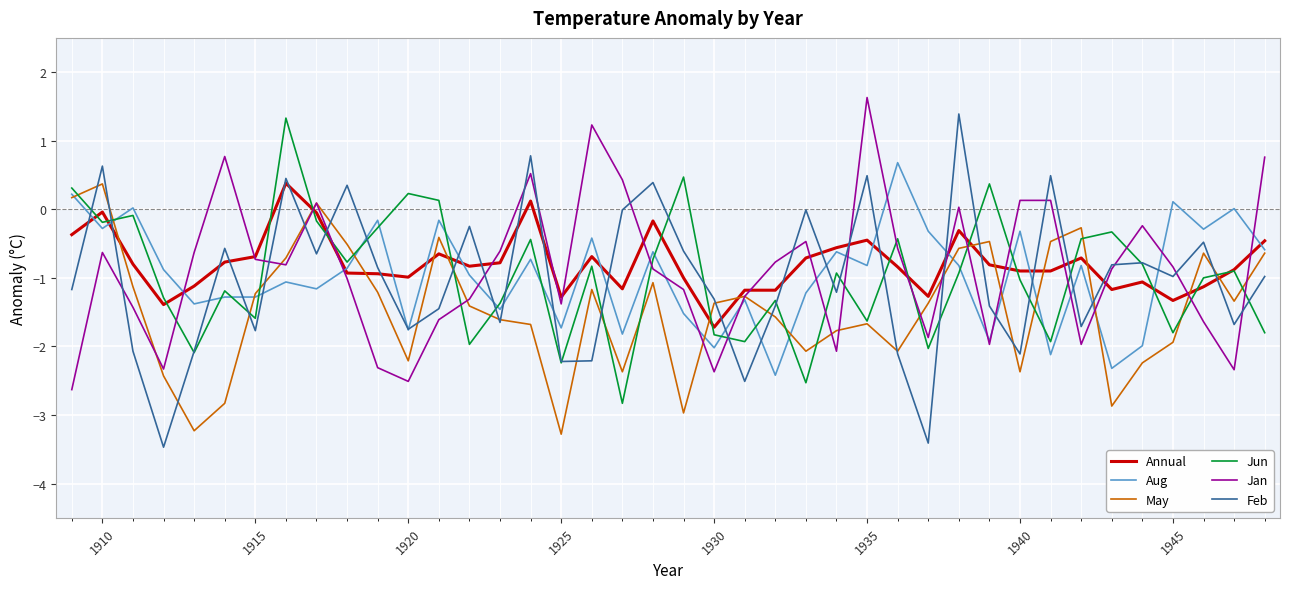

True or false: May and Annual cross at least once.

True